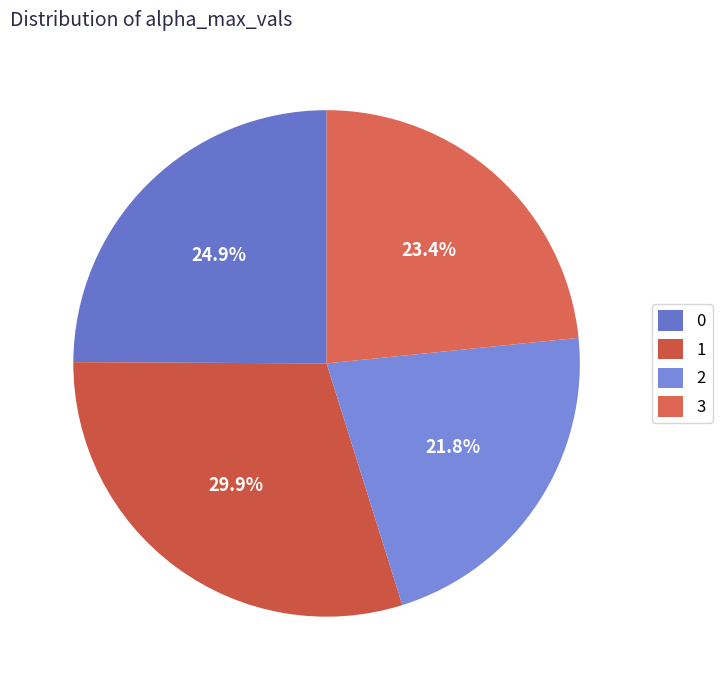

Combined, what portion of the pie is 0 and 1?

54.8%